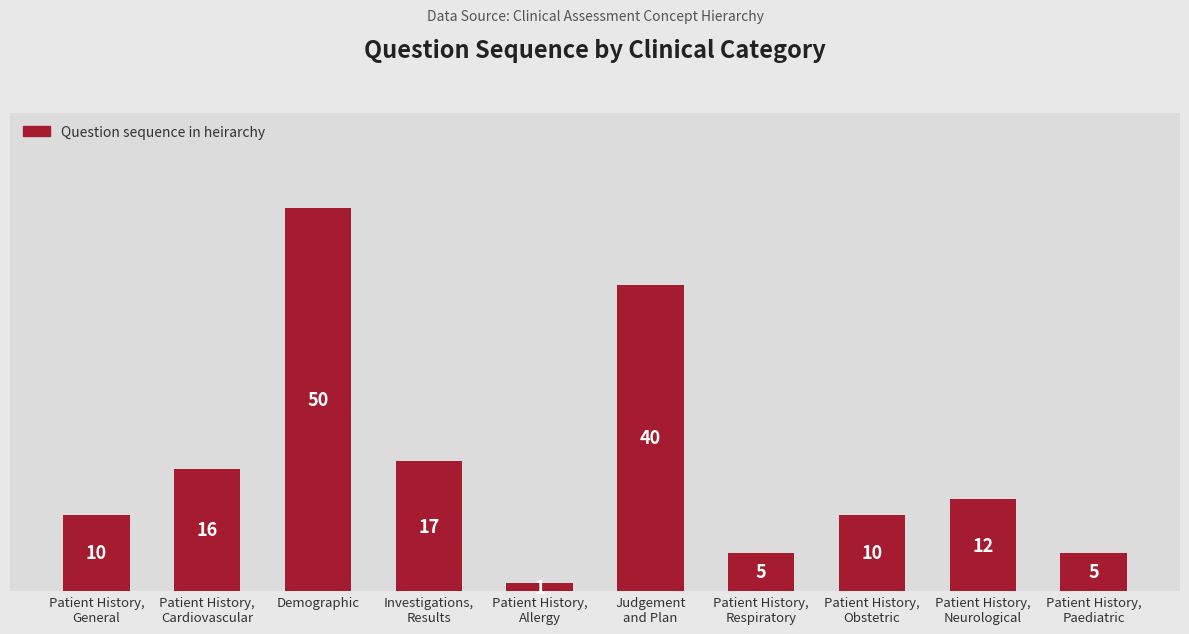

The value at Patient History,
General is 10. True or false?

True